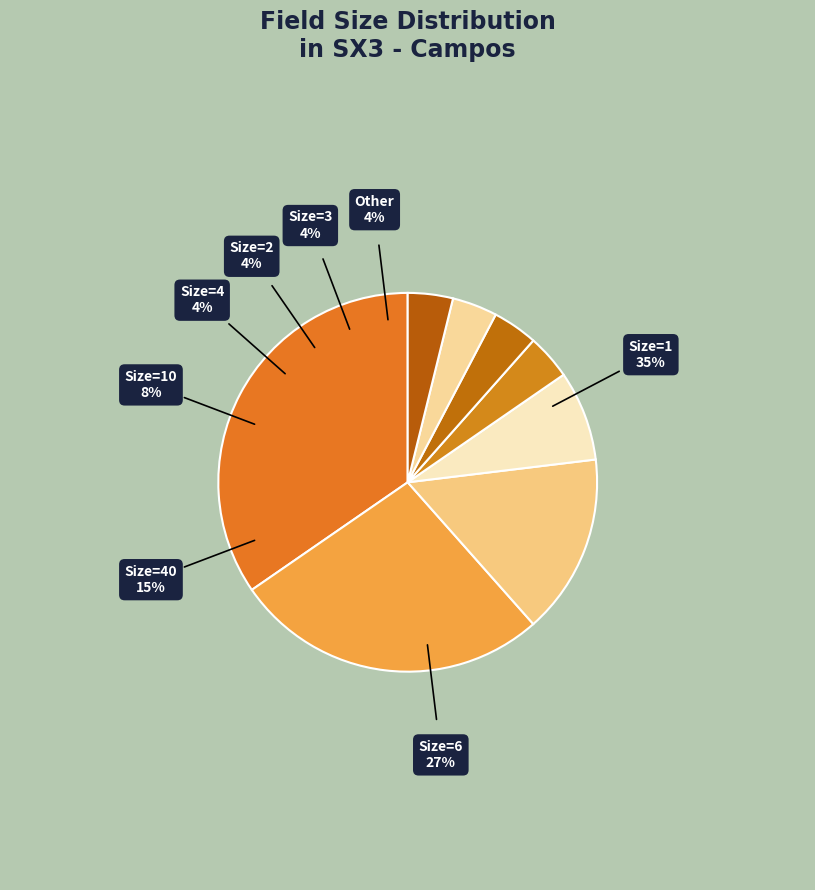

Count the number of slices in the pie.

8